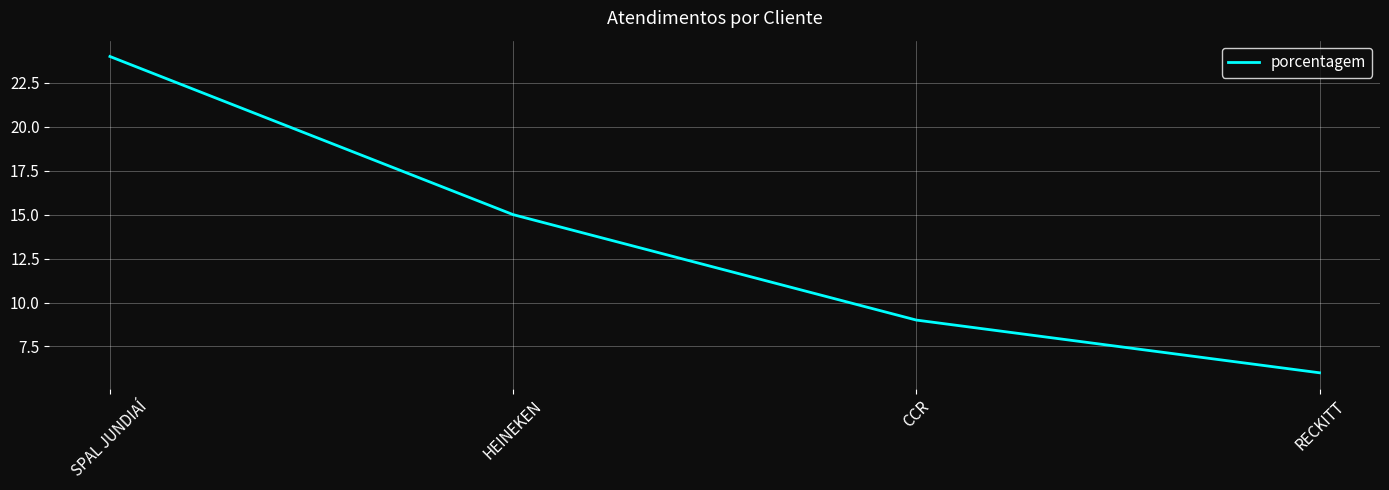

Rank the categories by value from lowest to highest.

RECKITT, CCR, HEINEKEN, SPAL JUNDIAÍ